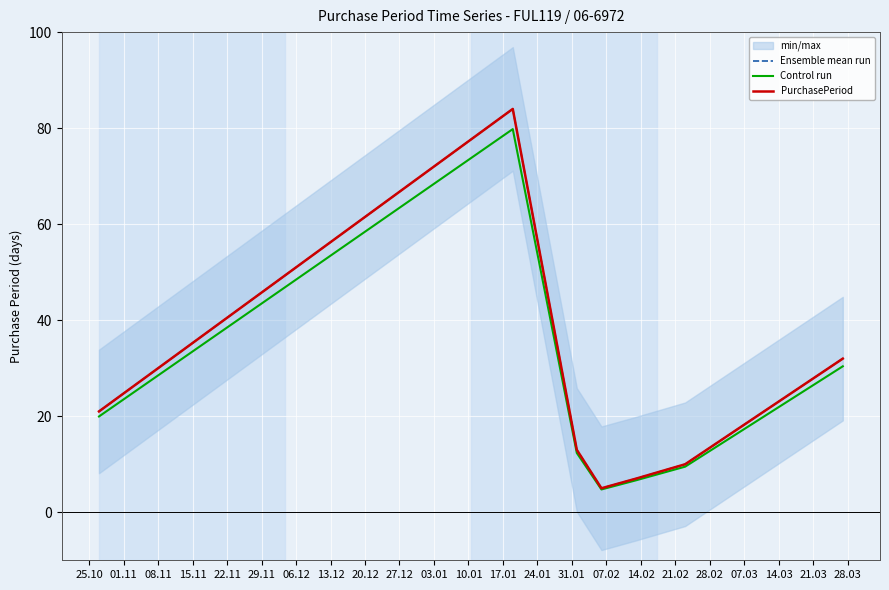

At how many categories does at least one series exceed 78?

1